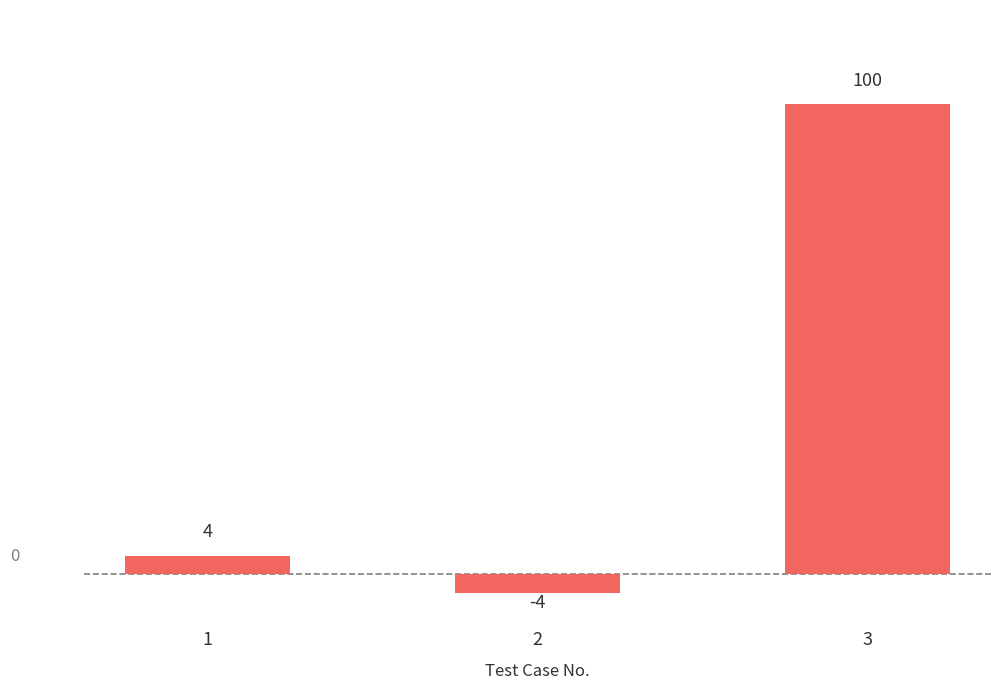

What is the change in value from 1 to 2?

-8